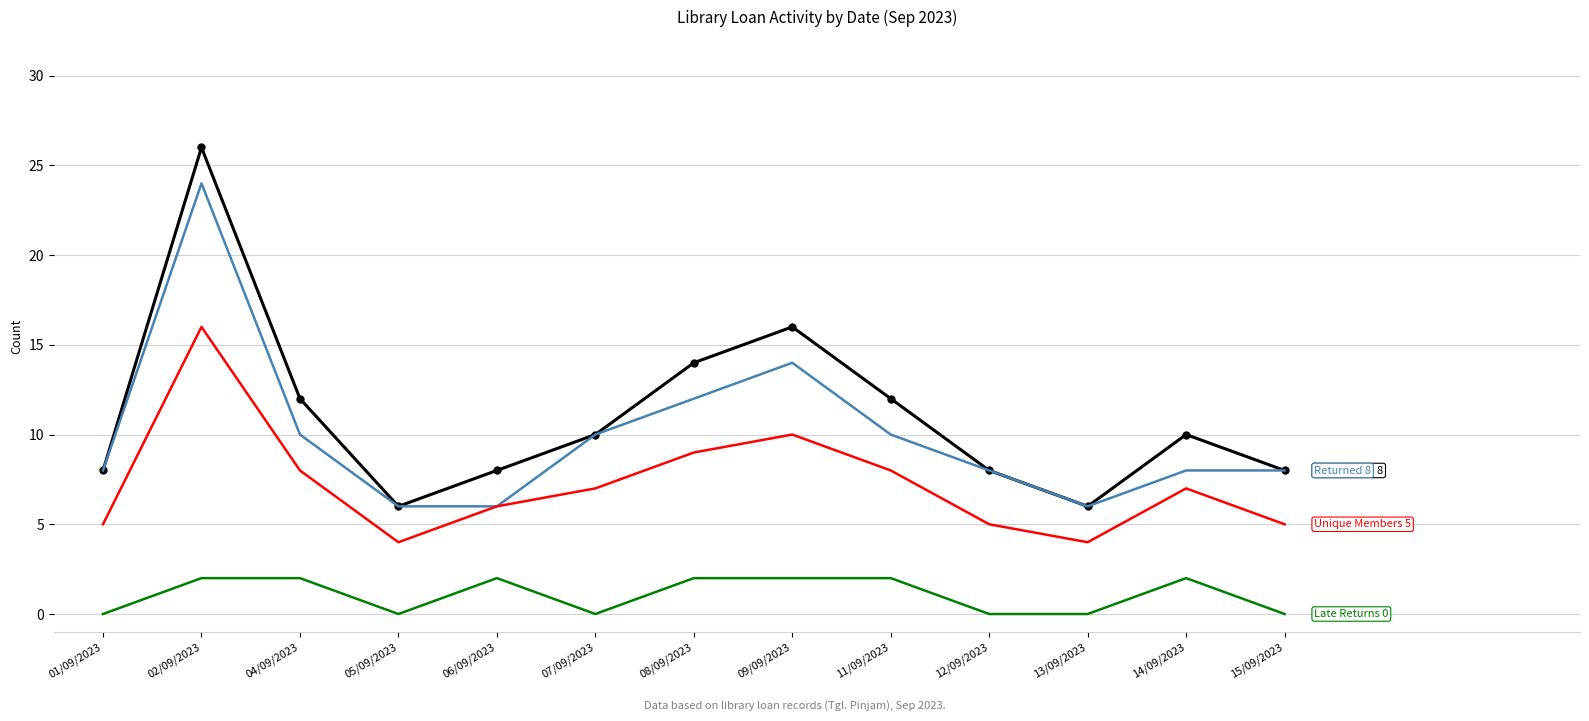

At which category is the sum across all series the highest?

02/09/2023